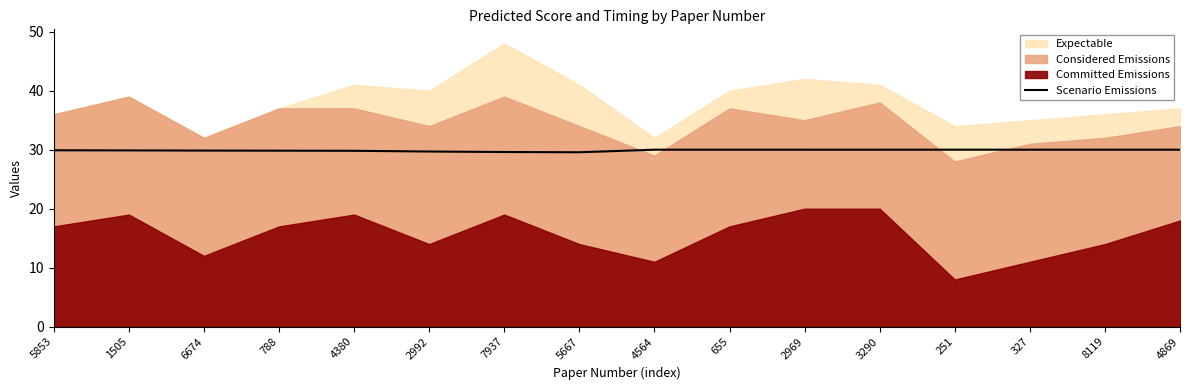

At which label is the value closest to 29?

5667